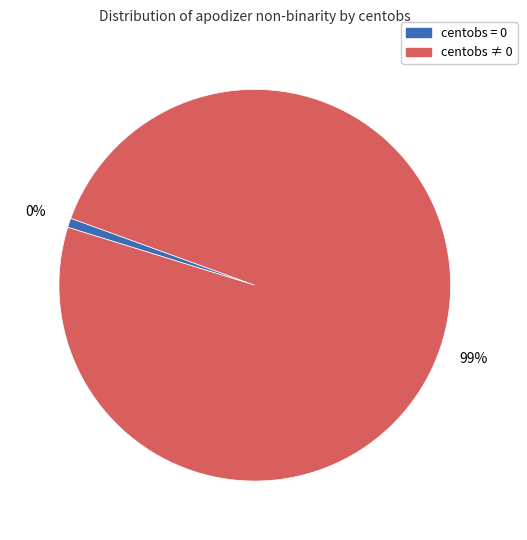

Between 38 and 2, which is larger?

38